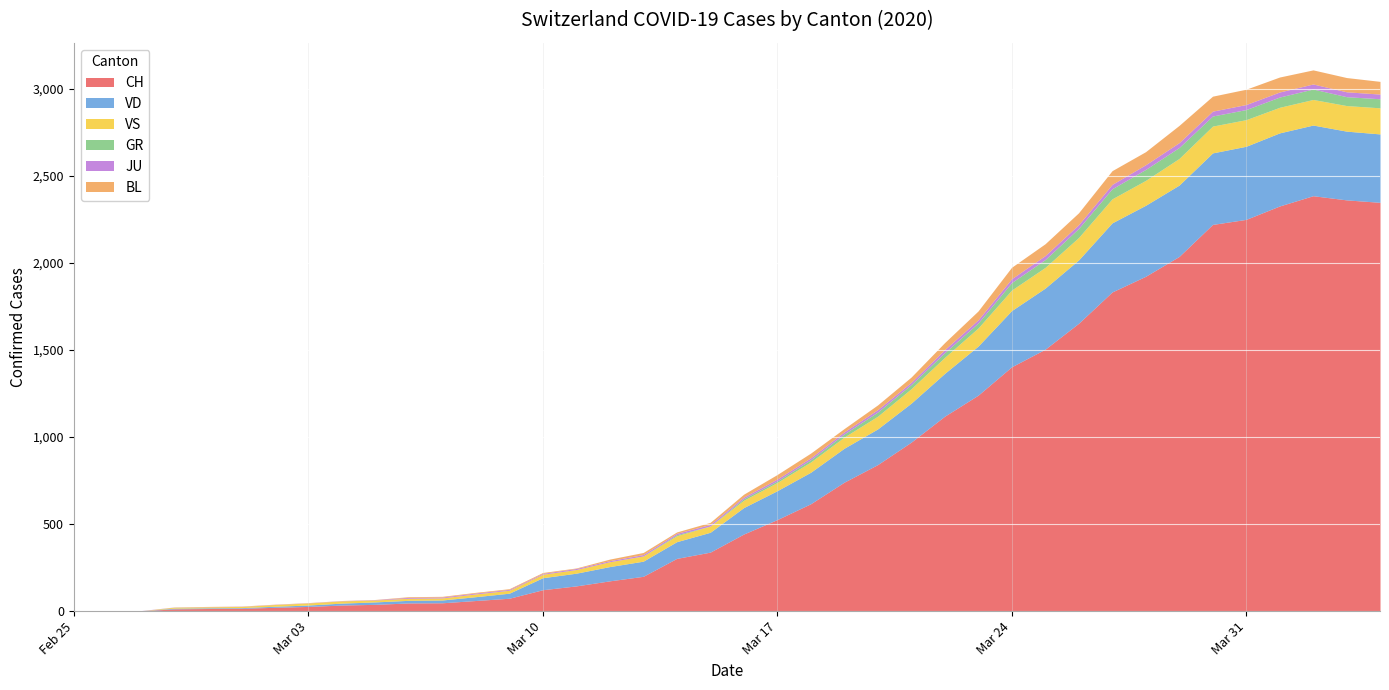

Reading left to right, what are all the values shown in this chart?

CH: 0	1	2	13	15	16	22	27	35	39	47	48	61	74	123	145	174	200	303	339	443	526	617	741	842	971	1120	1241	1404	1505	1654	1834	1924	2038	2222	2251	2328	2387	2363	2349
GR: 0	0	0	0	0	0	0	0	0	0	0	0	0	0	0	0	0	0	6	0	9	9	13	18	24	24	27	29	43	45	52	58	63	63	58	58	59	60	51	52
JU: 0	0	1	1	1	1	1	1	1	2	5	5	5	5	5	6	6	8	8	9	9	11	11	12	14	13	18	18	22	23	22	25	27	28	28	29	29	29	28	27
VS: 0	0	0	6	6	7	10	12	13	11	12	12	16	17	20	21	28	30	34	36	42	47	59	64	73	83	92	104	118	119	129	138	143	153	154	153	147	147	147	150
VD: 0	0	0	4	4	4	6	8	11	14	15	16	22	29	69	73	82	87	96	114	152	166	181	195	205	224	246	282	323	351	364	397	408	410	411	420	420	406	395	393
BL: 0	0	0	0	1	1	1	1	1	1	4	4	4	4	5	3	9	12	8	12	17	26	27	19	27	30	40	51	66	68	68	79	75	99	86	88	86	81	82	73